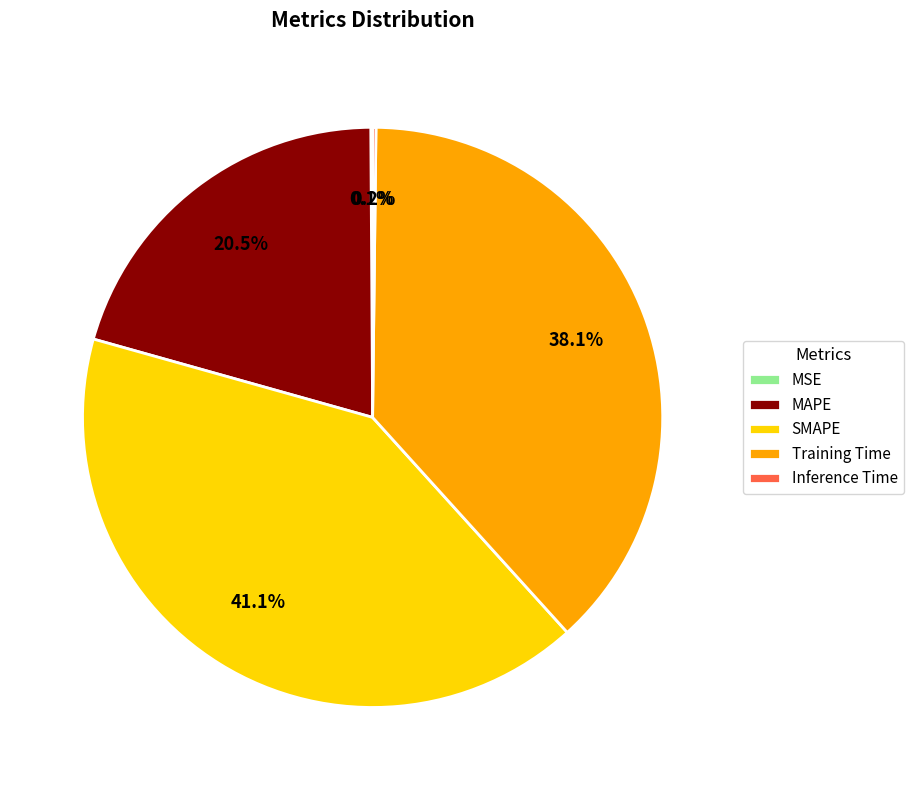

What is the largest slice in the pie chart?

SMAPE